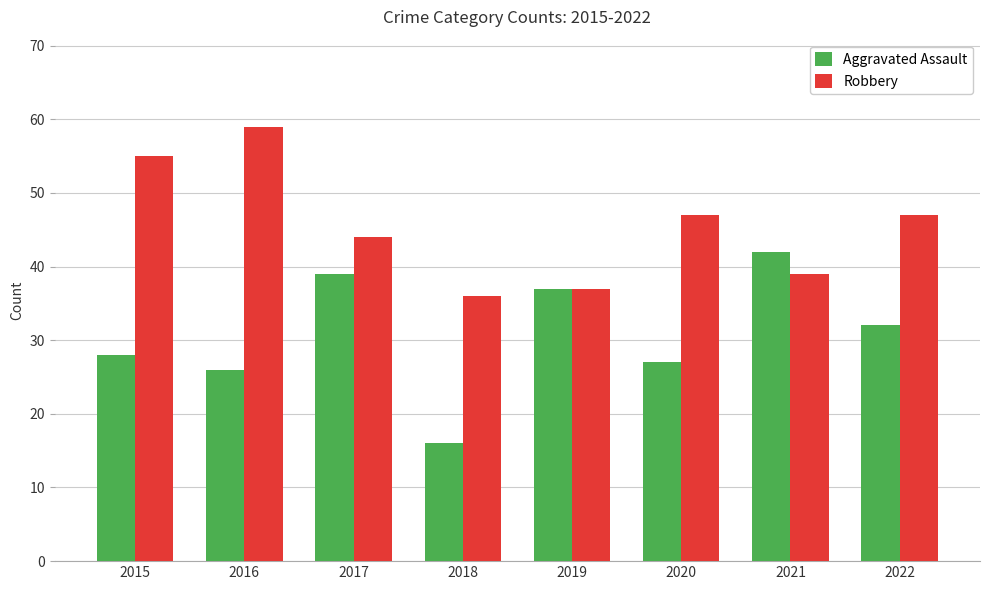

What is the sum of all Robbery values?

364